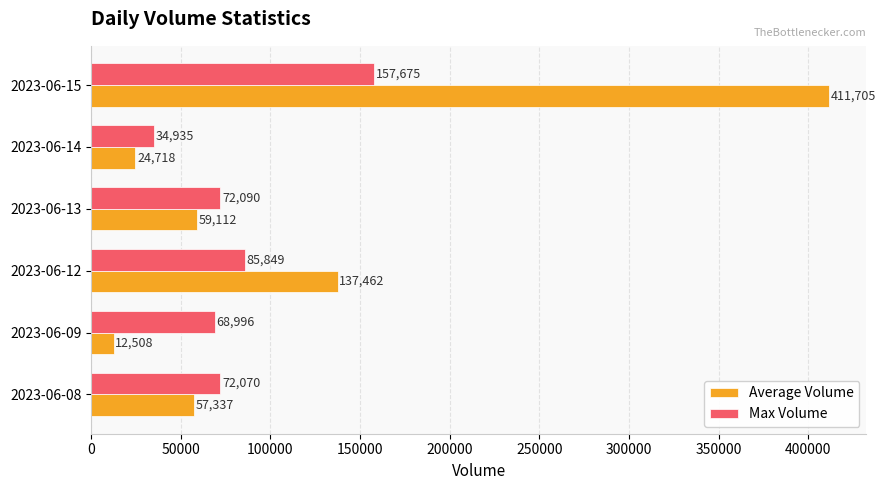

What are all the series names shown in the legend?

Average Volume, Max Volume